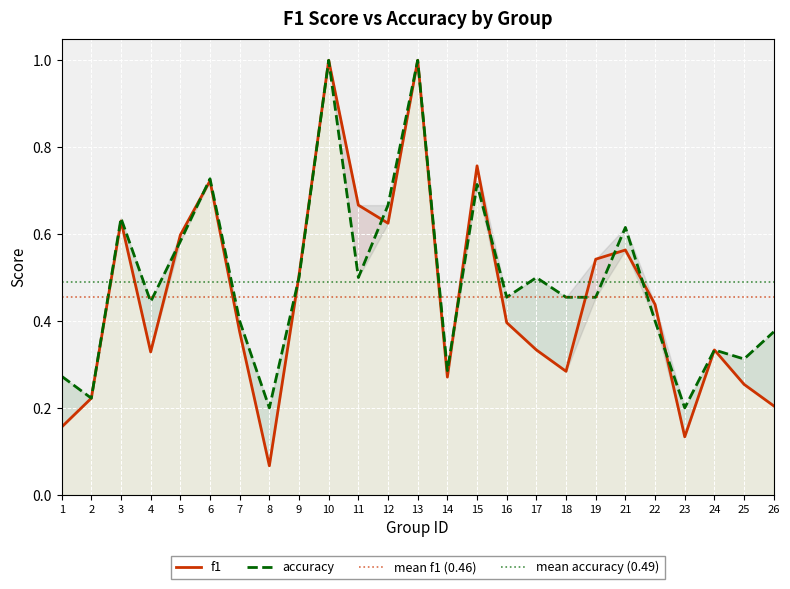

True or false: accuracy has more than 1 interior local peaks.

True